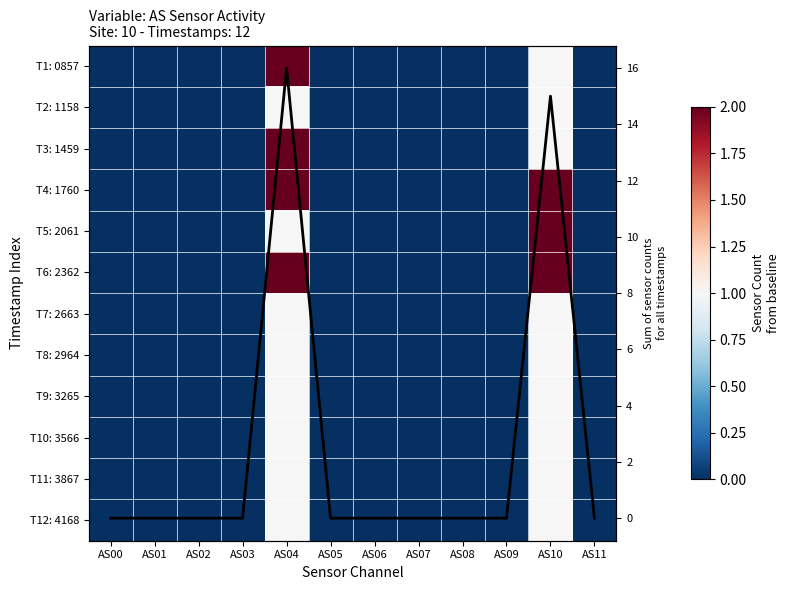

The Column Sum series shows 6 at AS08. True or false?

False